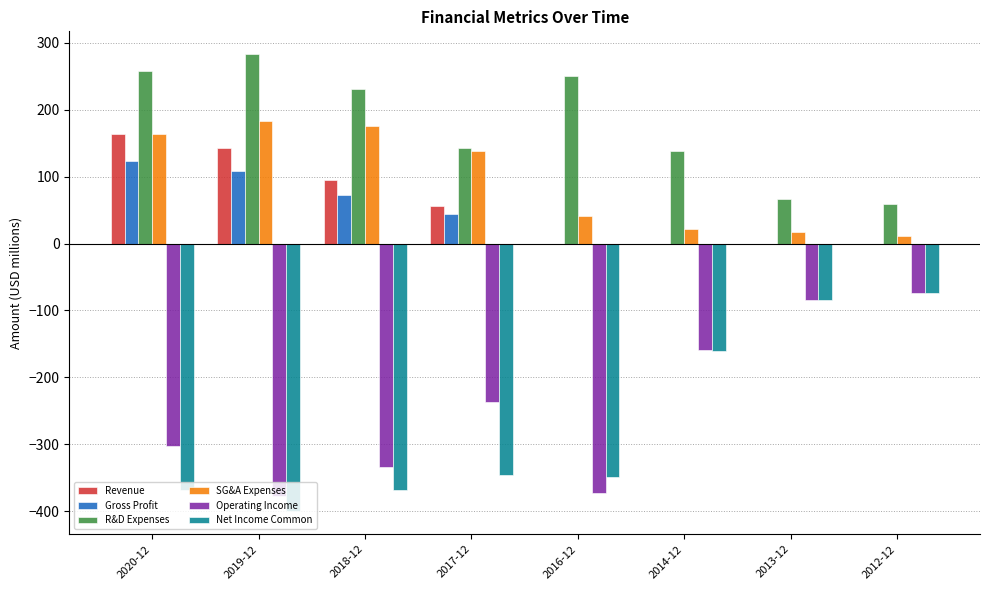

How many groups of bars are there?

8